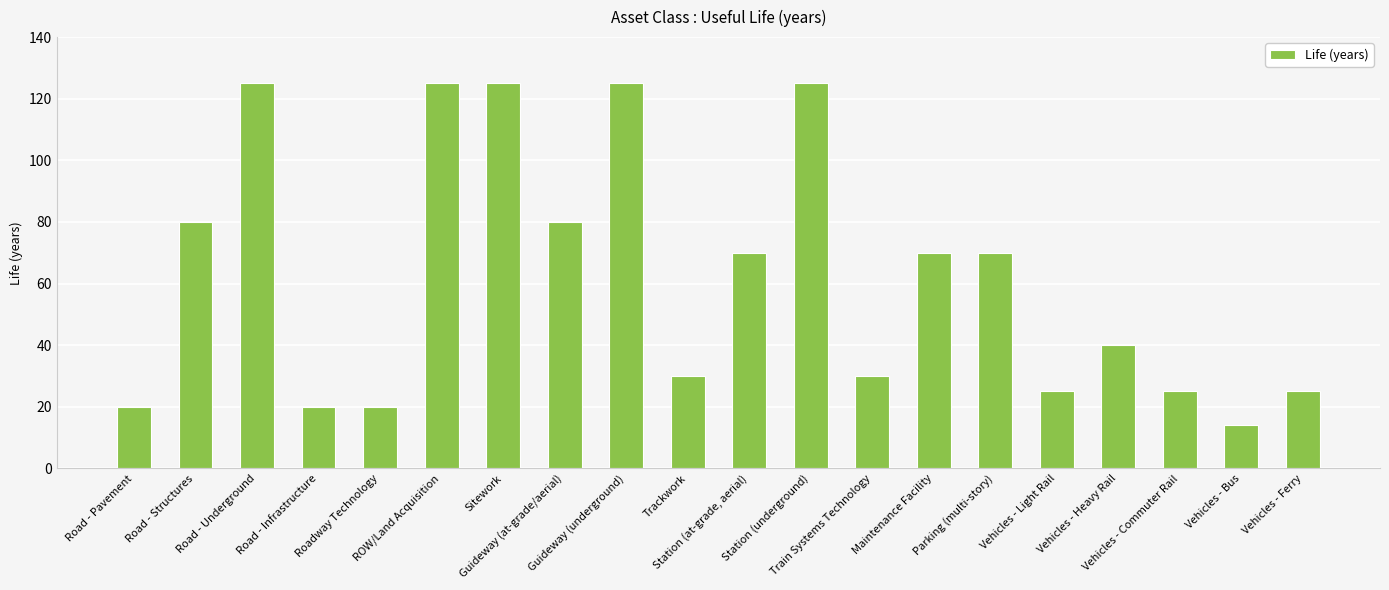

Reading right to left, list all the values displayed in this chart.

Vehicles - Ferry=25	Vehicles - Bus=14	Vehicles - Commuter Rail=25	Vehicles - Heavy Rail=40	Vehicles - Light Rail=25	Parking (multi-story)=70	Maintenance Facility=70	Train Systems Technology=30	Station (underground)=125	Station (at-grade, aerial)=70	Trackwork=30	Guideway (underground)=125	Guideway (at-grade/aerial)=80	Sitework=125	ROW/Land Acquisition=125	Roadway Technology=20	Road - Infrastructure=20	Road - Underground=125	Road - Structures=80	Road - Pavement=20